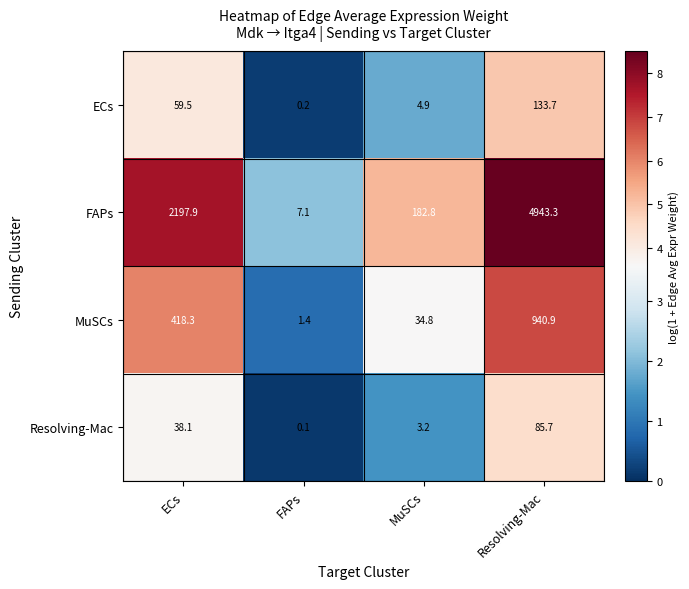

At which label is FAPs closest to 2475?

ECs